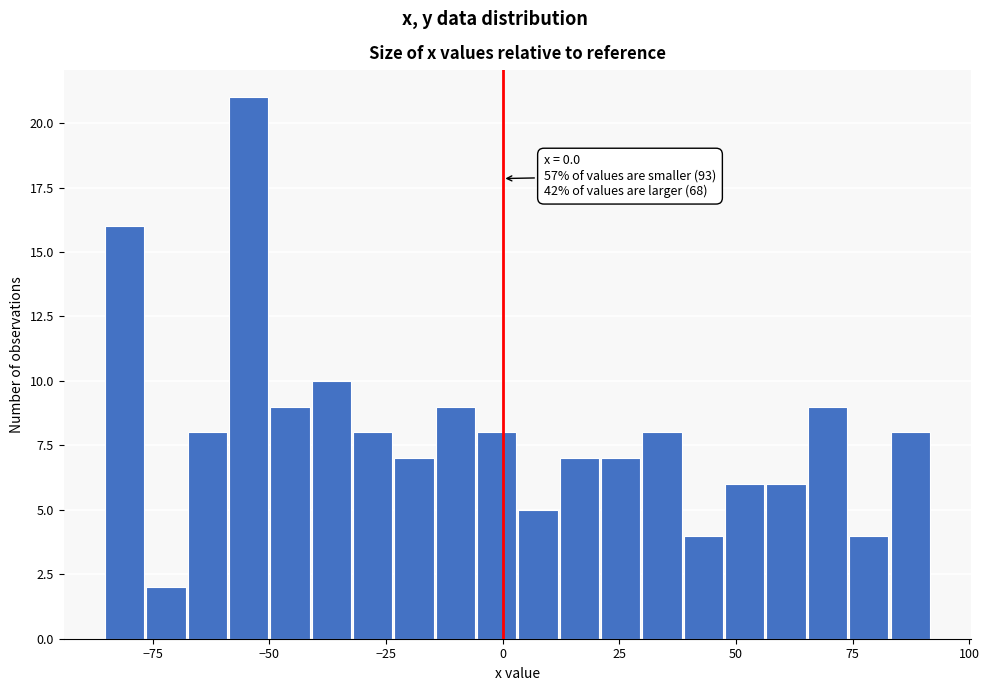

Read against the x-axis, roughly where is the centre of the tallest bar?

-55